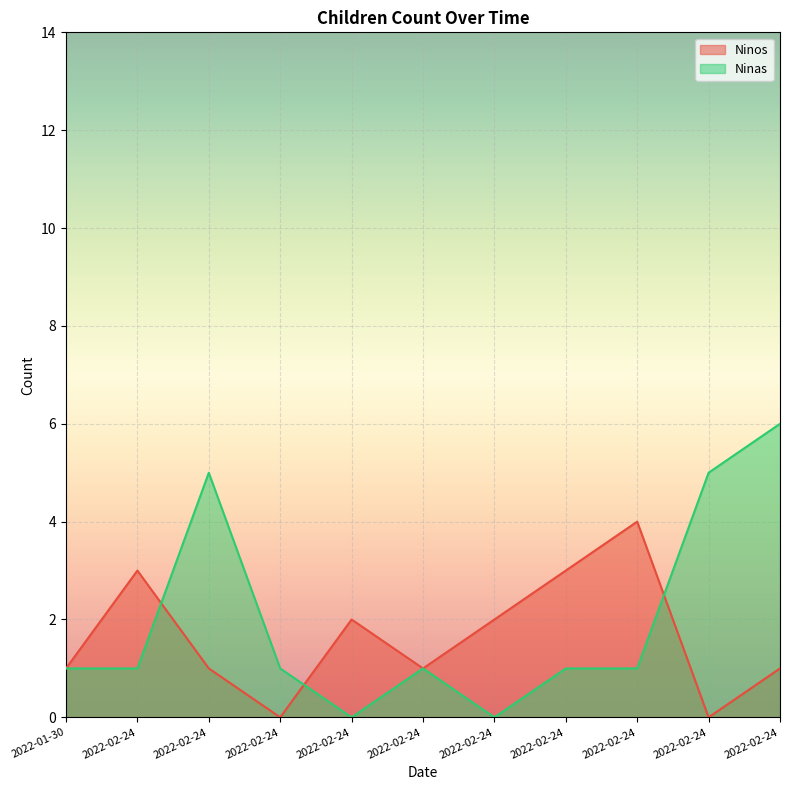

Where is Ninas nearest to the value 3?

2022-01-30